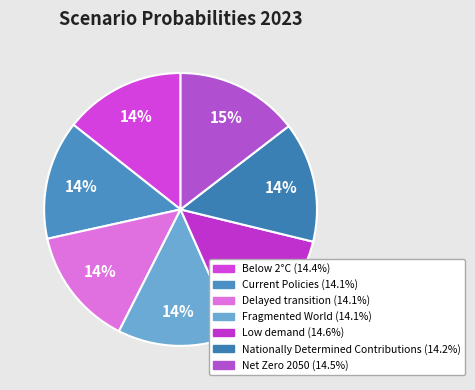

The Below 2°C slice represents 4% of the pie. True or false?

False